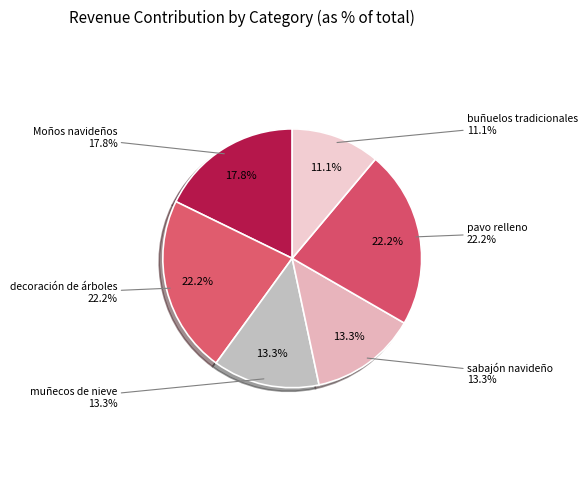

Is the sum of buñuelos tradicionales and muñecos de nieve greater than half?

No